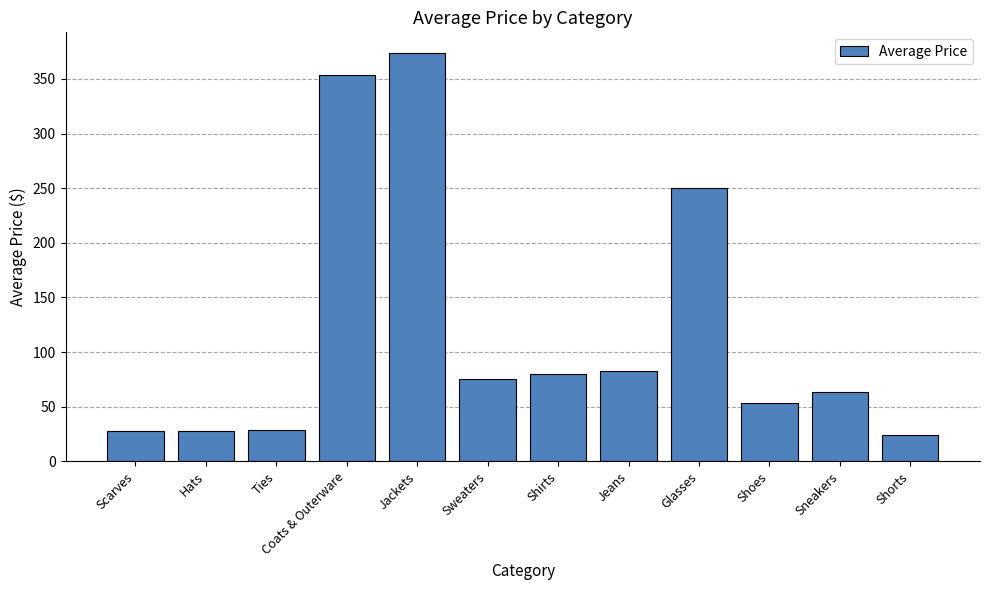

At which label does the data first exceed 74?

Coats & Outerware